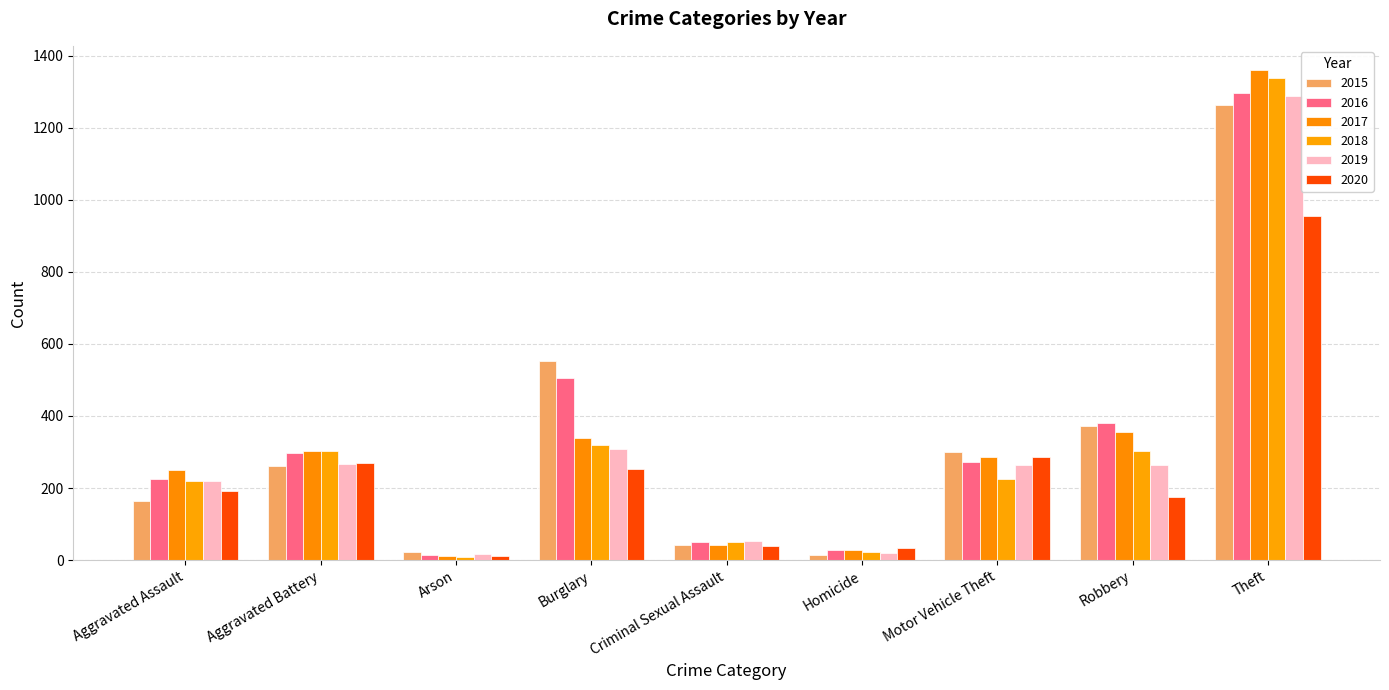

At which label is 2019 closest to 652?

Burglary